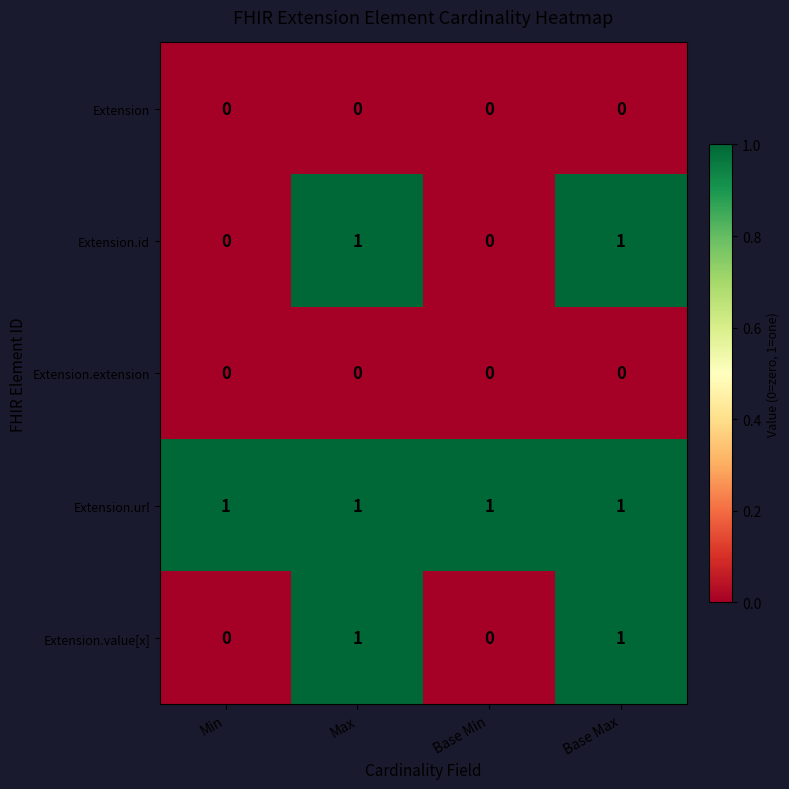

Reading left to right, what are all the values shown in this chart?

Extension: 0	0	0	0
Extension.id: 0	1	0	1
Extension.extension: 0	0	0	0
Extension.url: 1	1	1	1
Extension.value[x]: 0	1	0	1